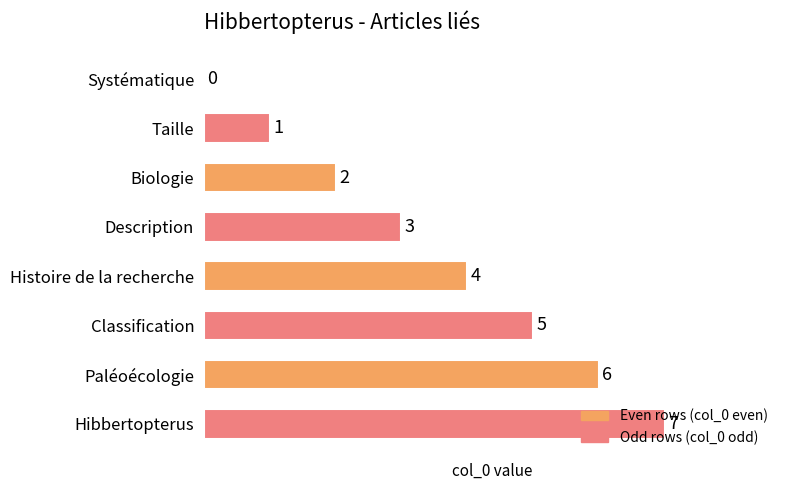

What is the sum of all values?

28